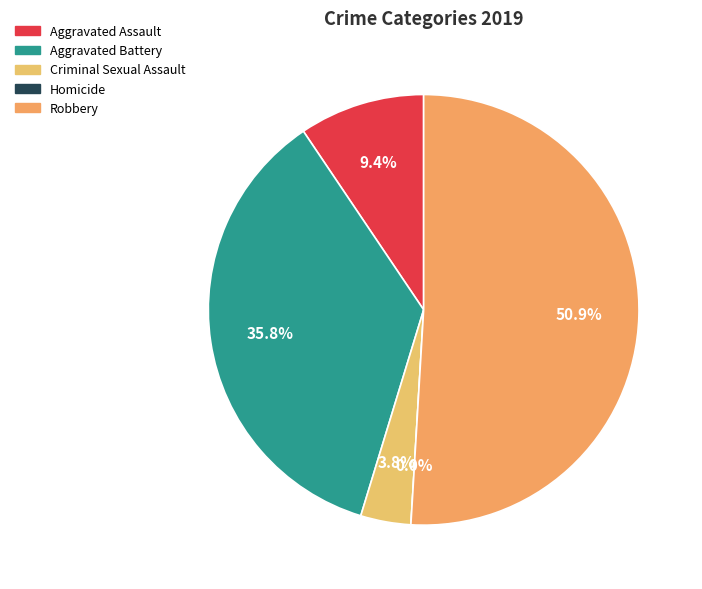

How many slices are in this pie chart?

5